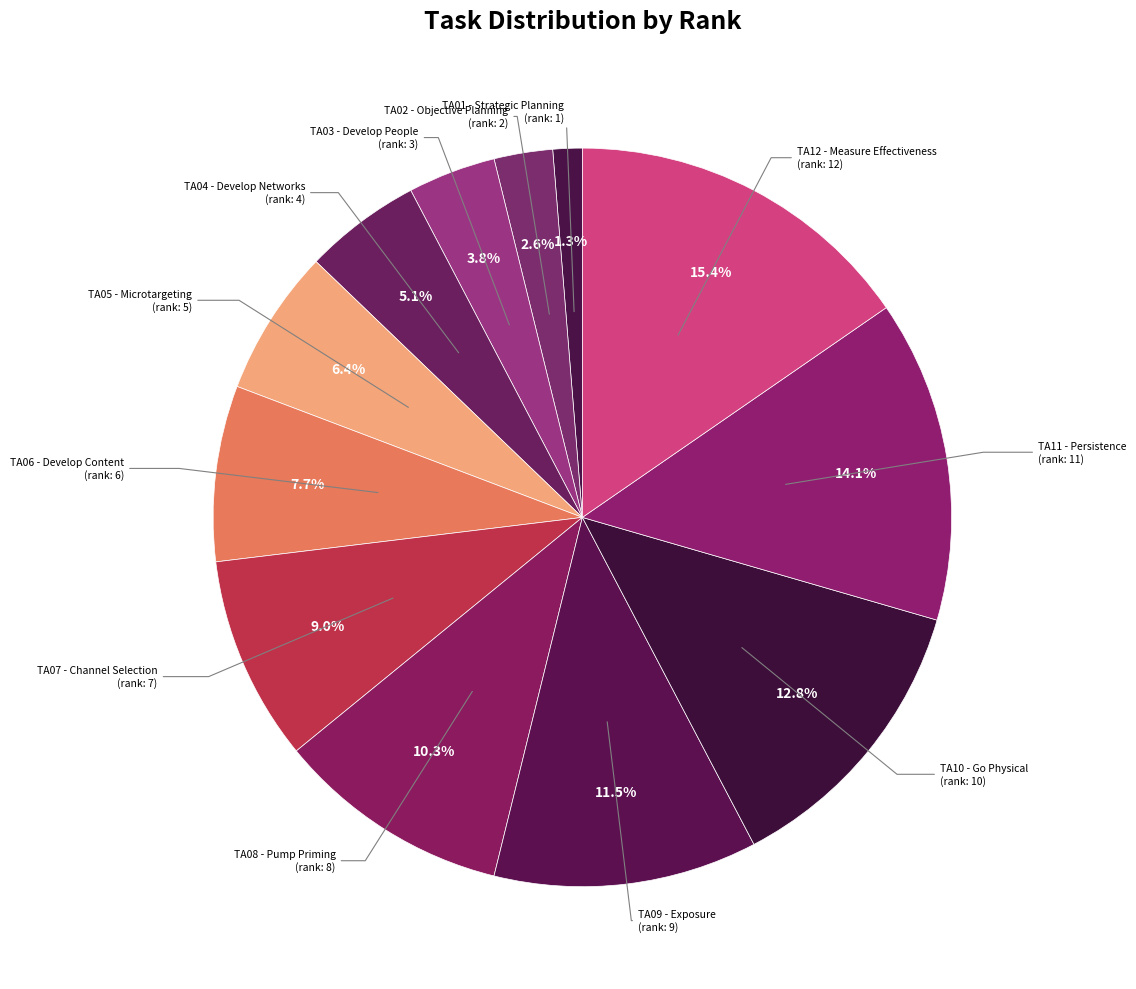

How many slices are in this pie chart?

12